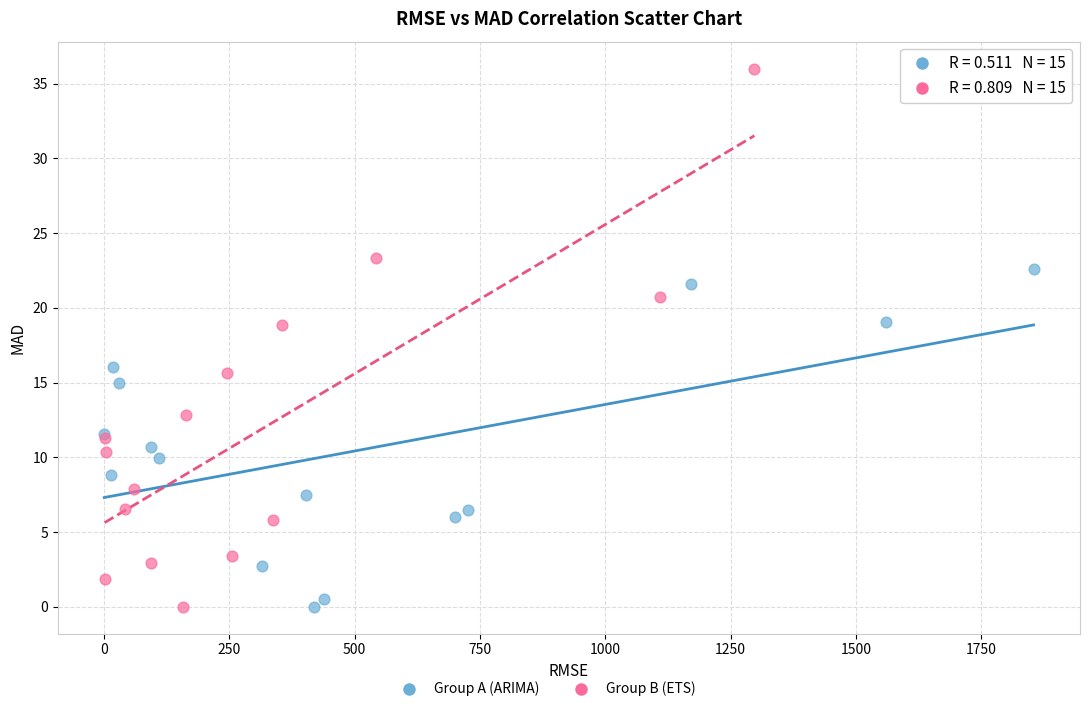

Which series contains the highest Y value?

Group B (ETS)